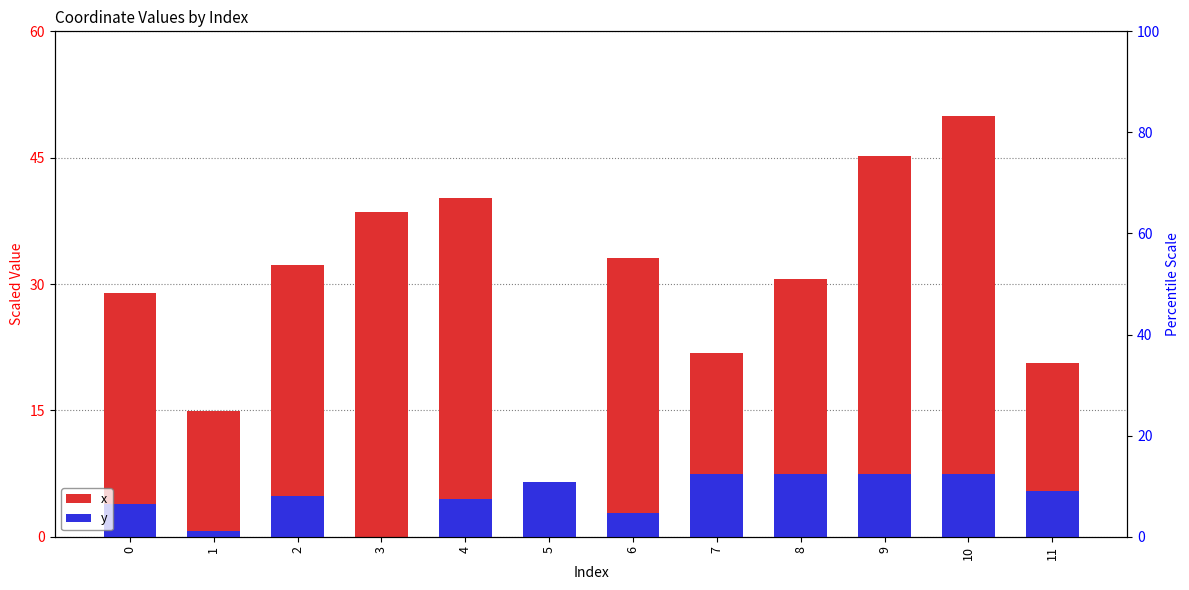

What is the sum of the y values at 2 and 7?

12.2